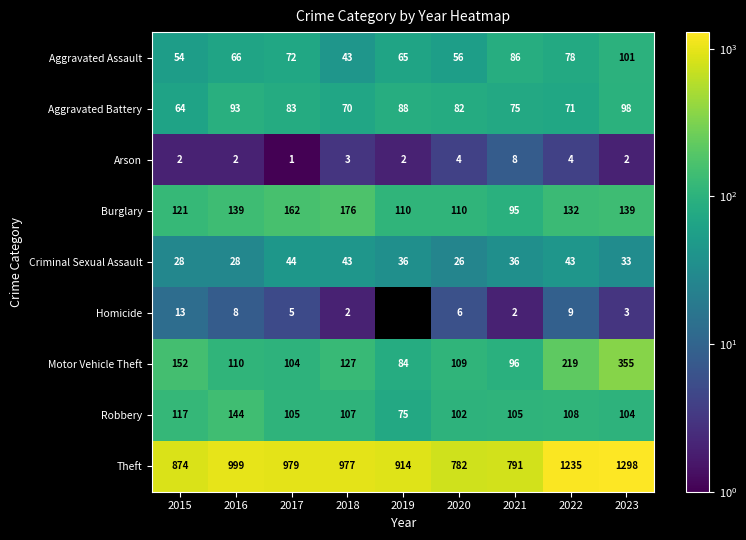

True or false: Arson has a value of 8 at 2021.

True